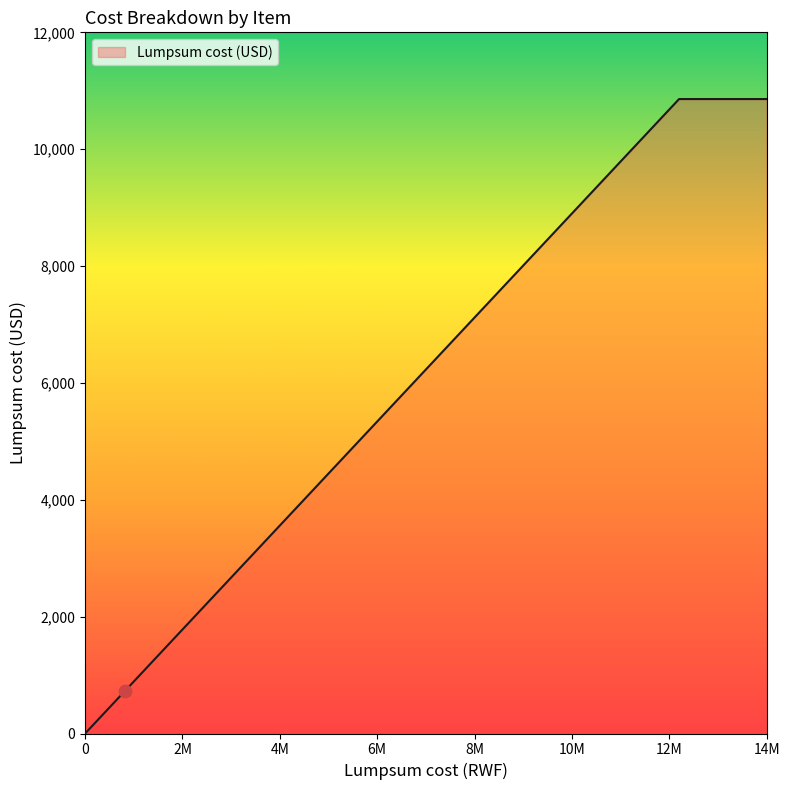

What is the average value?

6393.8